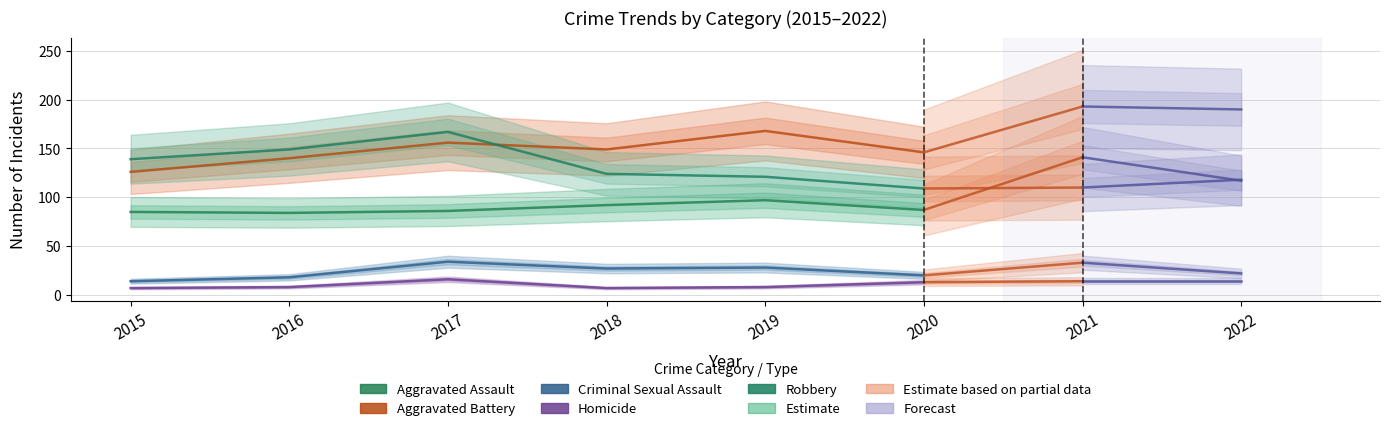

At which label is Aggravated Assault closest to 90?

2018